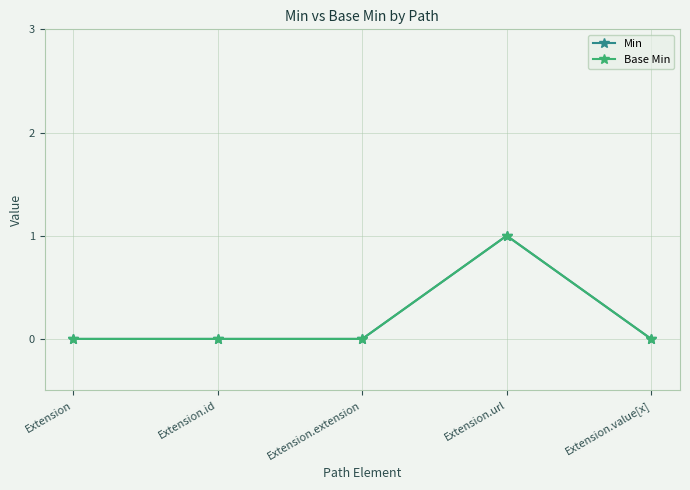

What is the label of the 2nd point from the left?

Extension.id